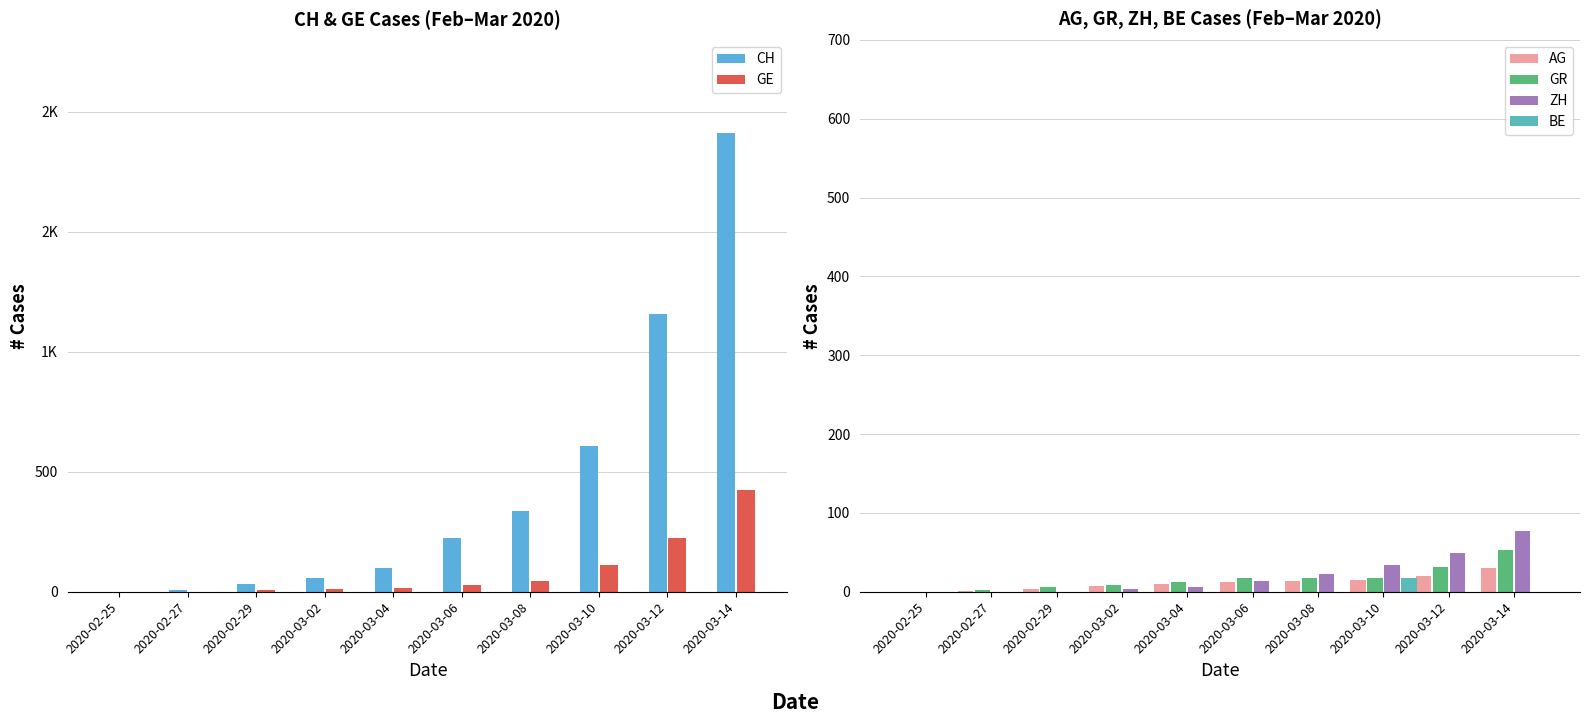

What is the difference between the GR values at 2020-03-10 and 2020-03-12?

13